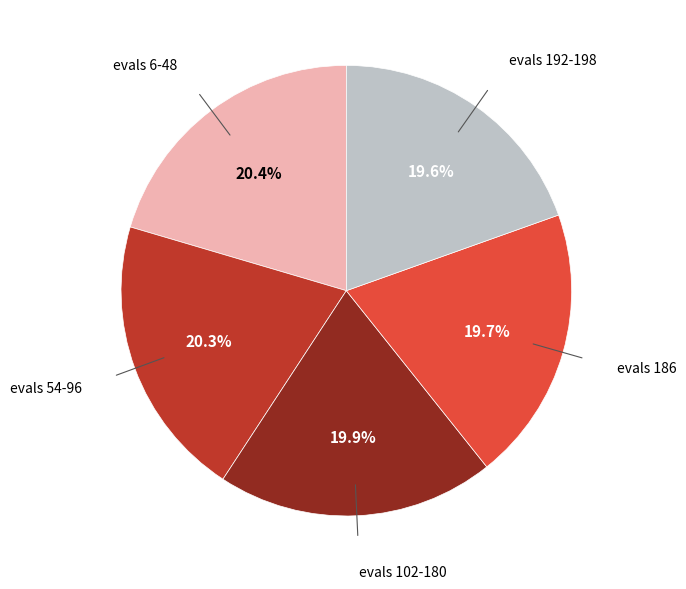

Is there a majority slice in this chart?

No